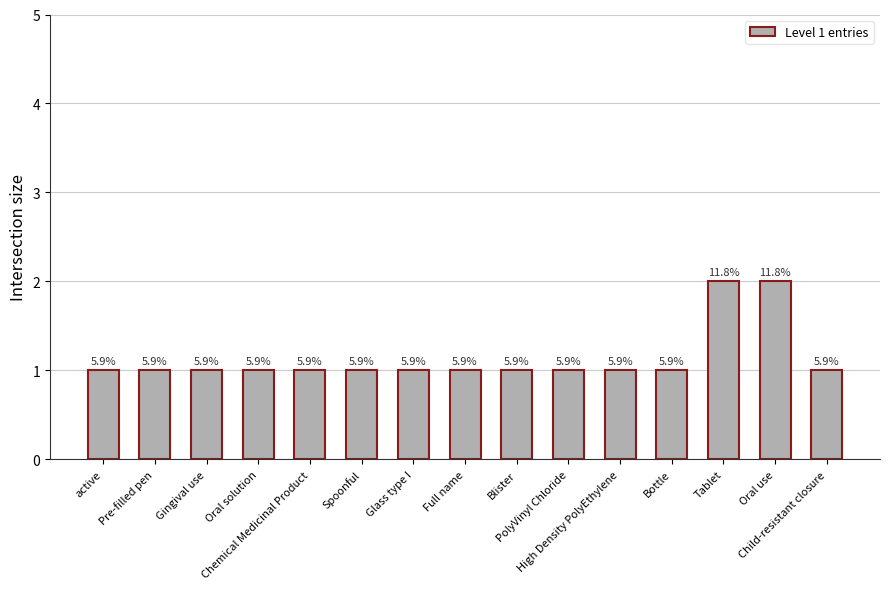

Which category has the highest value across all series?

Tablet